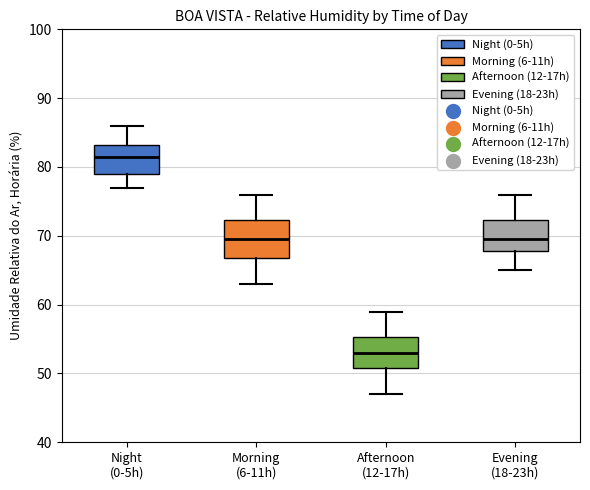

Where is the lower edge of the box for Night (0-5h) on the y-axis? The values are not printed on the chart, so give them approximately, as read against the axis.

79